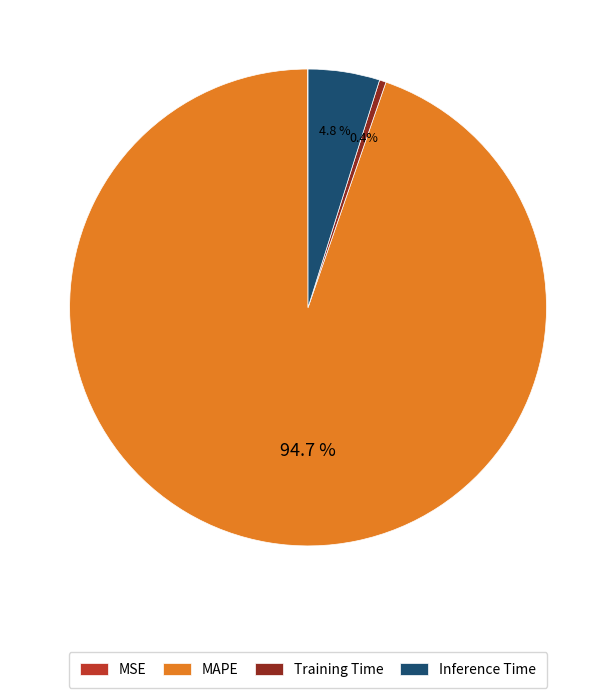

Which slice is the largest?

MAPE